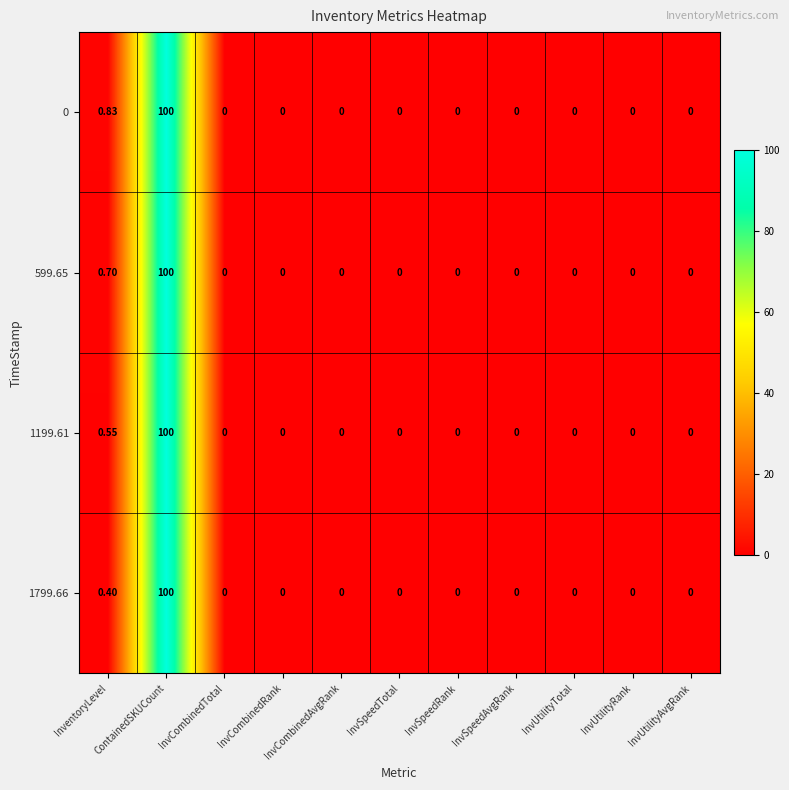

Which series has the largest total across all categories?

0